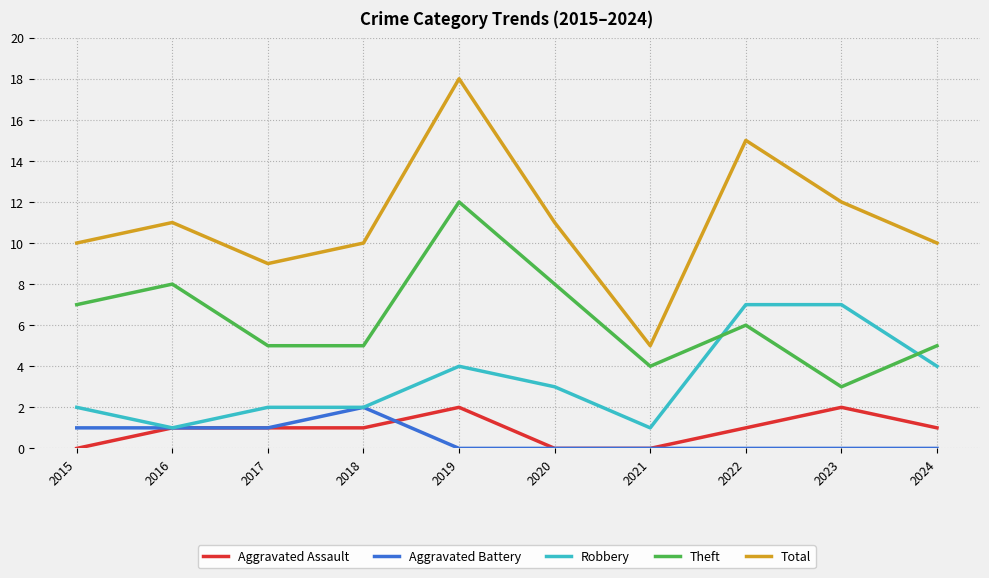

What is the maximum value for Theft?

12